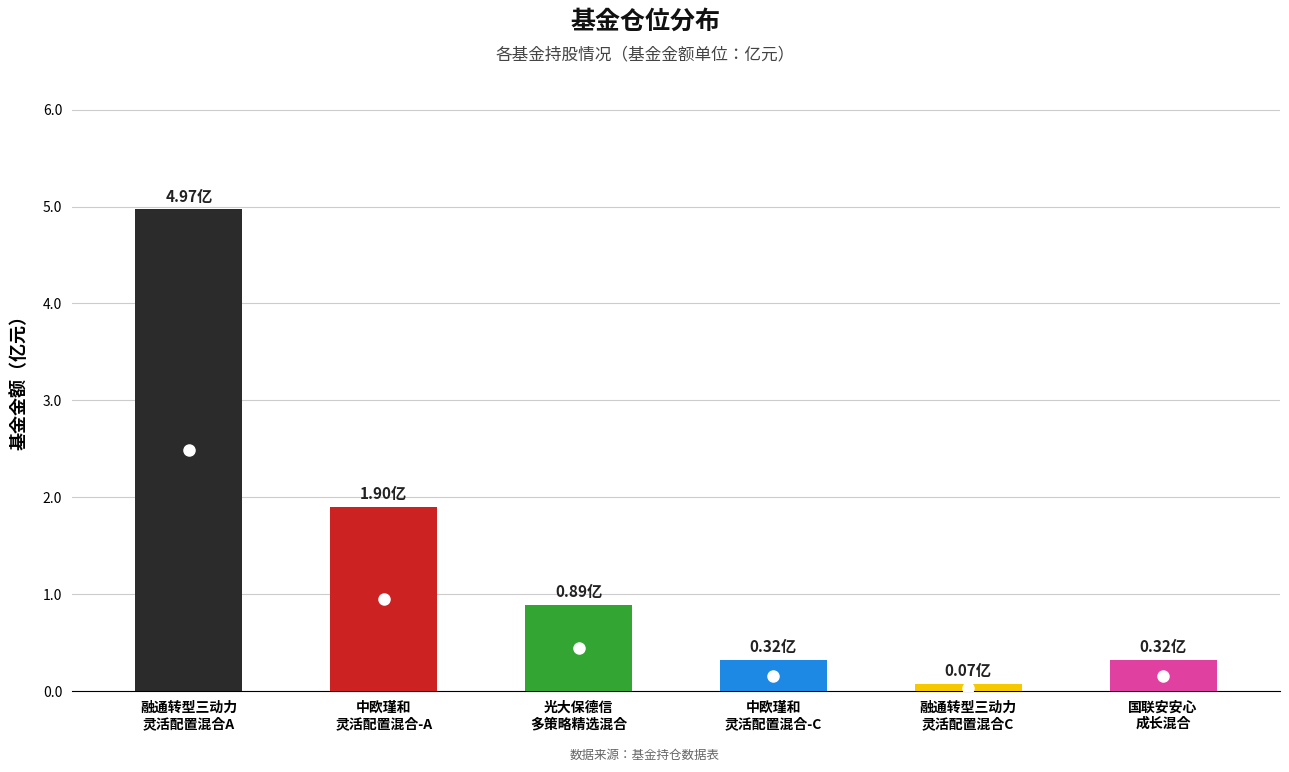

What is the difference between the maximum and minimum values?

4.9